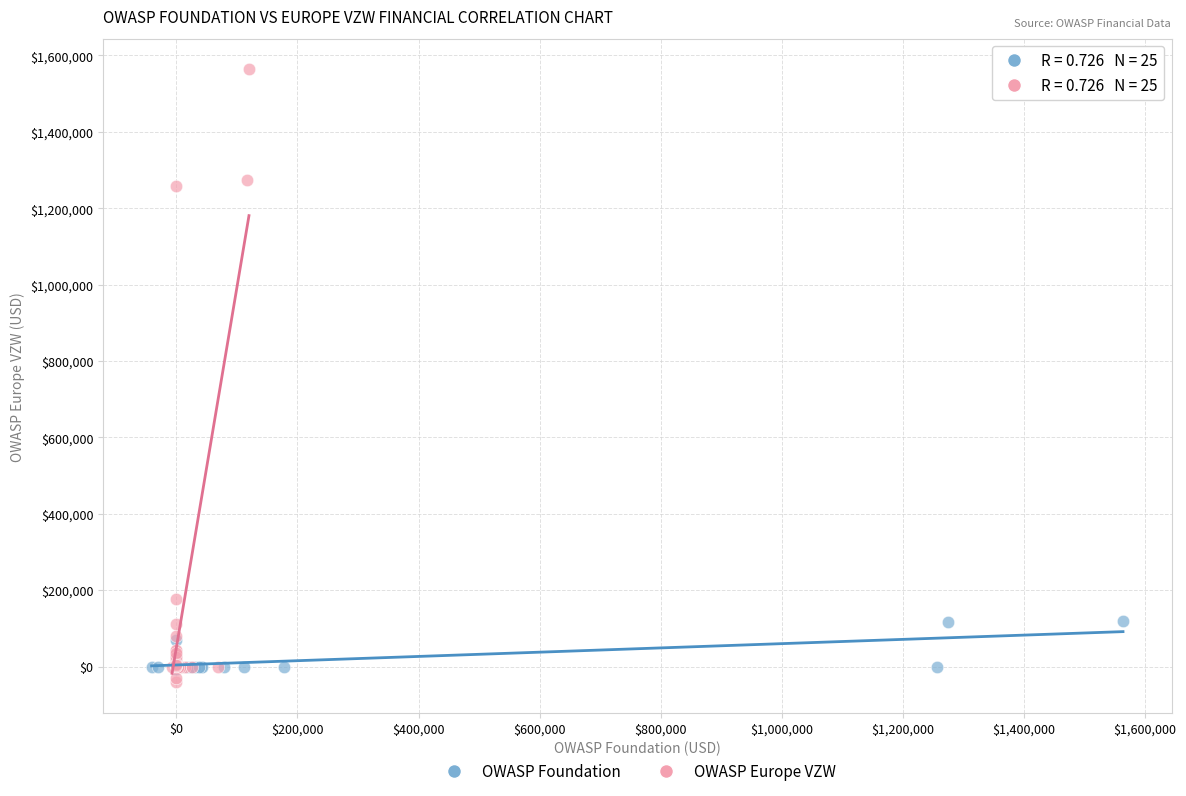

What are all the series names shown in the legend?

OWASP Foundation, OWASP Europe VZW